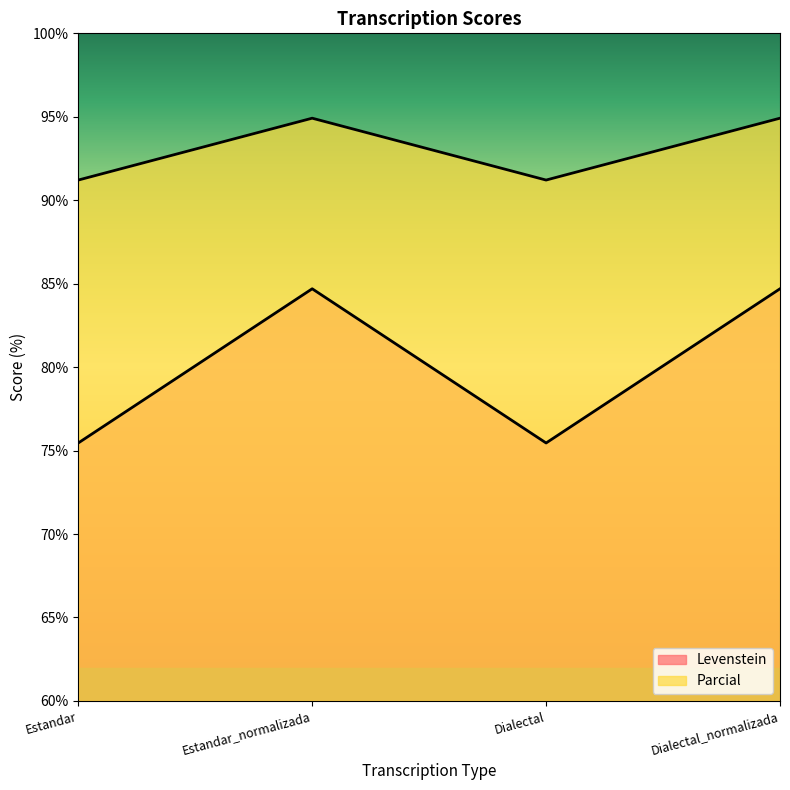

Which series changed the most between Estandar and Dialectal?

Levenstein